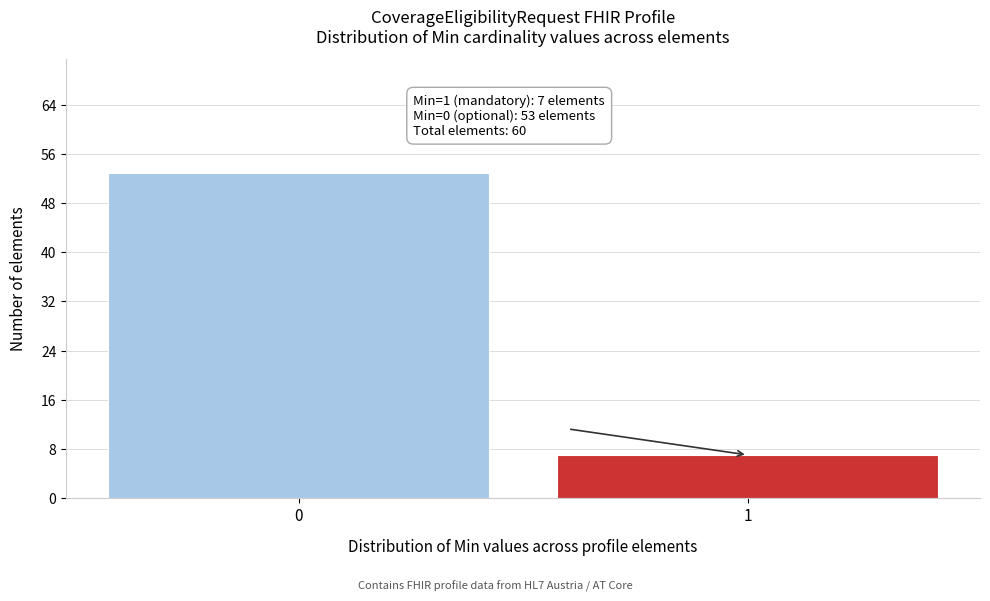

Reading left to right, transcribe all the data shown in this chart.

53	7